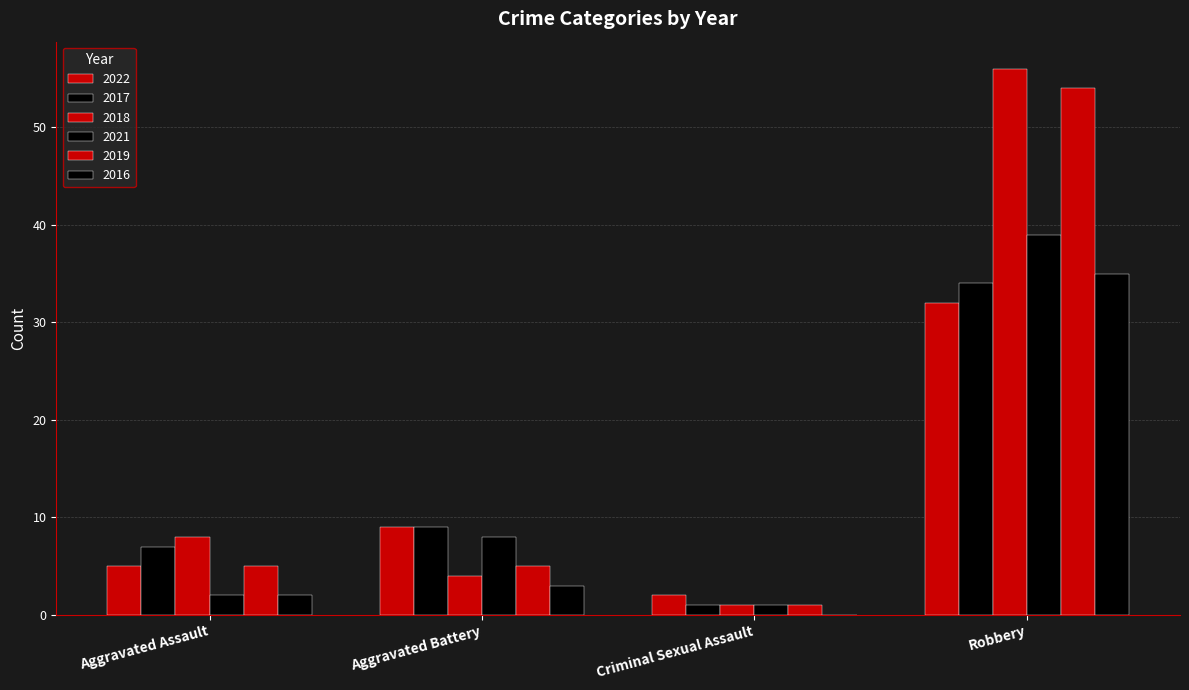

What is the label of the 3rd bar from the right?

Aggravated Battery